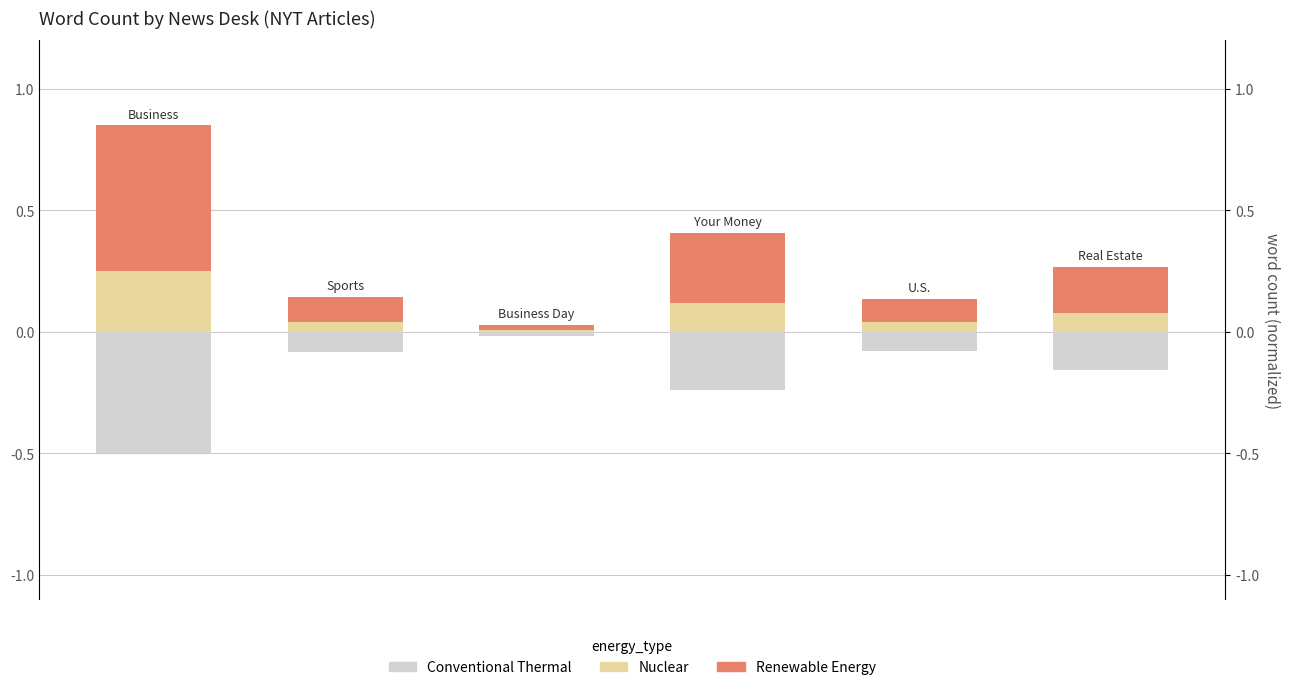

Is it true that Nuclear equals 0.1 at 0?

False